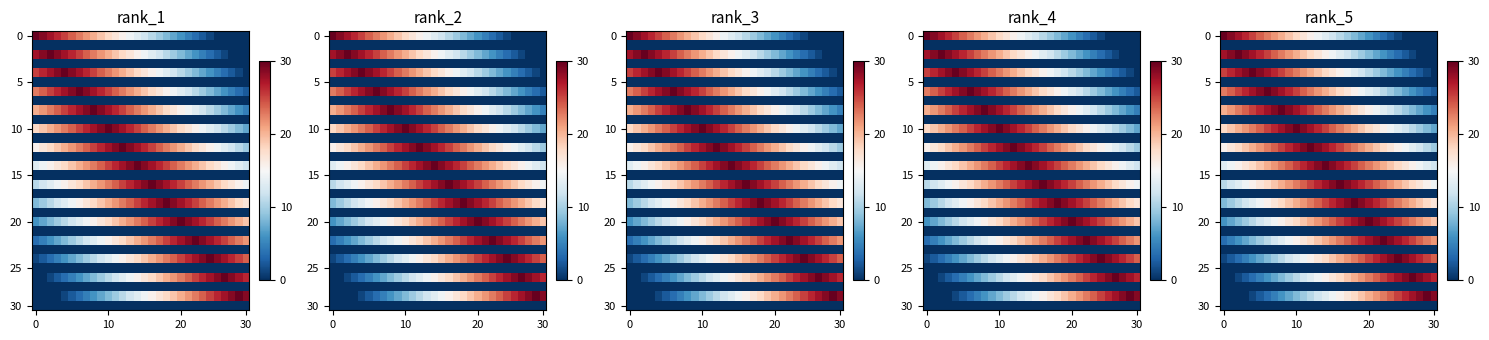

What is the difference between the maximum and second lowest values in the 20 series?

22.8